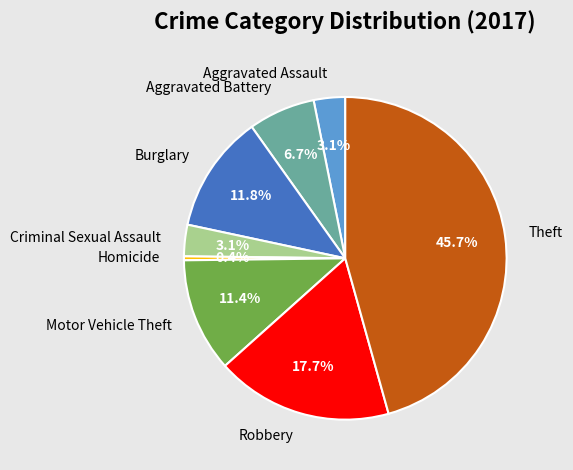

What percentage is NOT represented by Criminal Sexual Assault?

96.9%